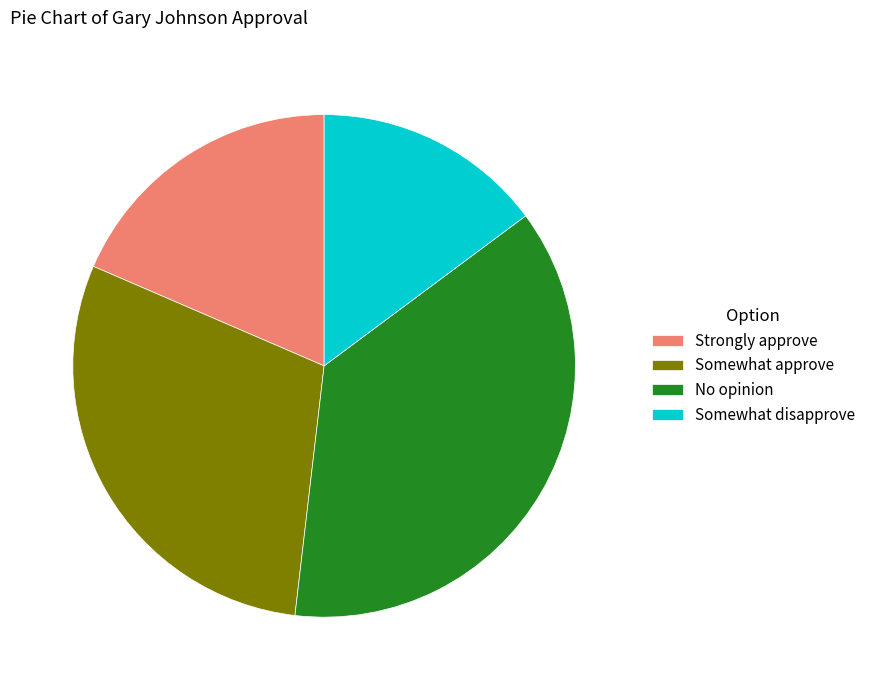

Approximately how many times larger is the value at No opinion compared to Strongly approve?

2.0